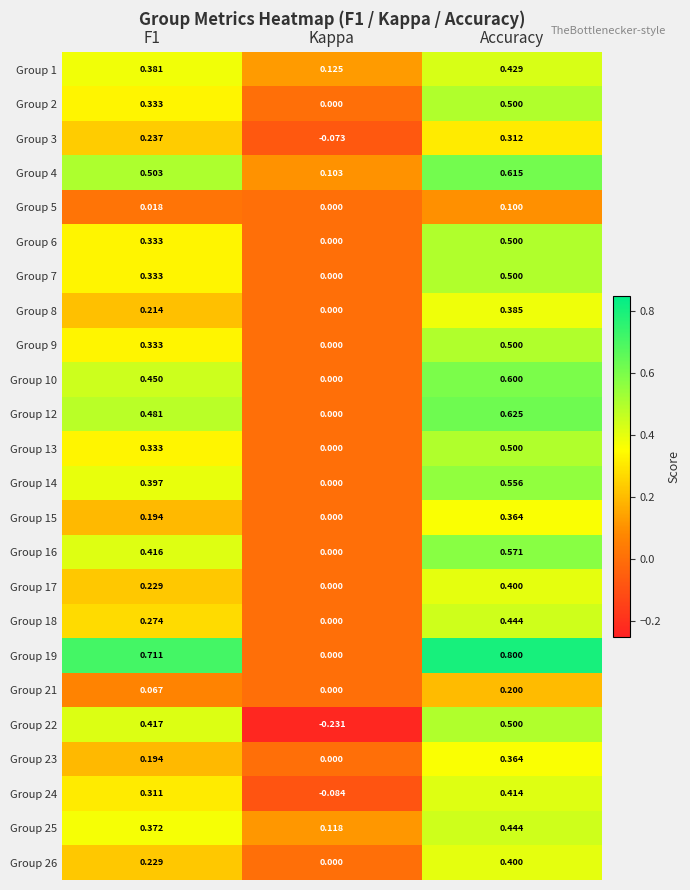

Where is Group 22 nearest to the value 0?

Kappa